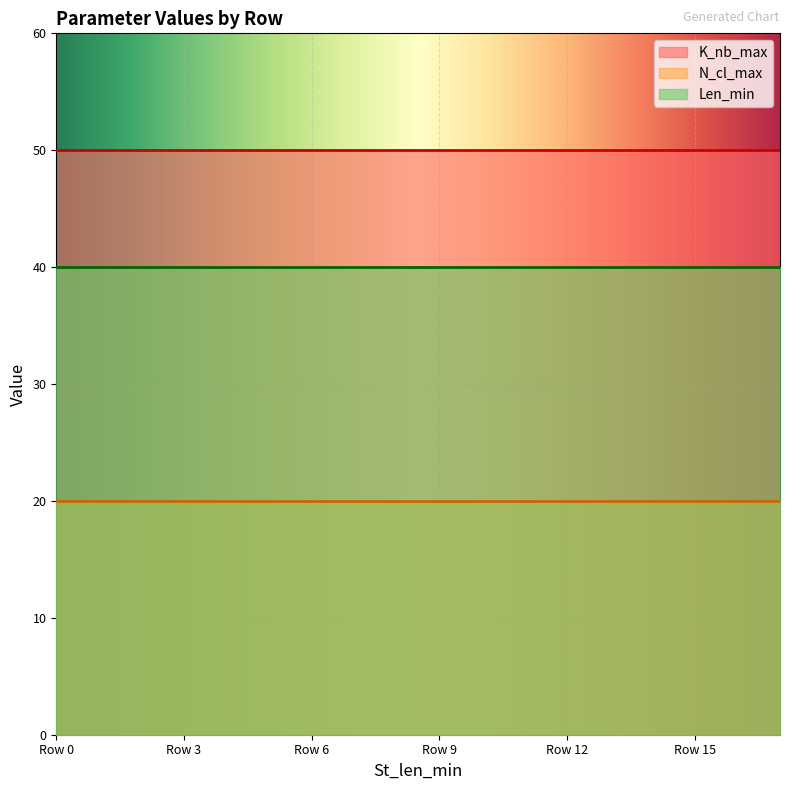

What is the greatest value displayed?

50